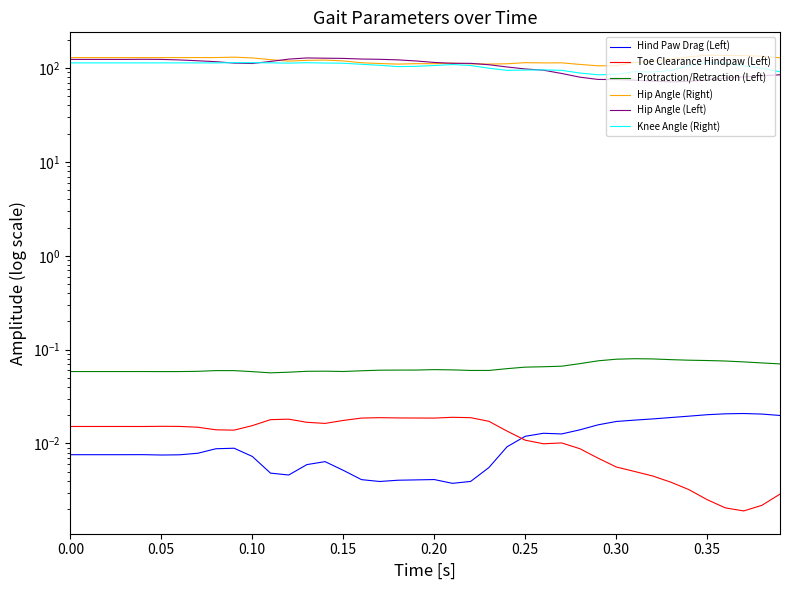

Which series has the largest total across all categories?

Hip Angle (Right)